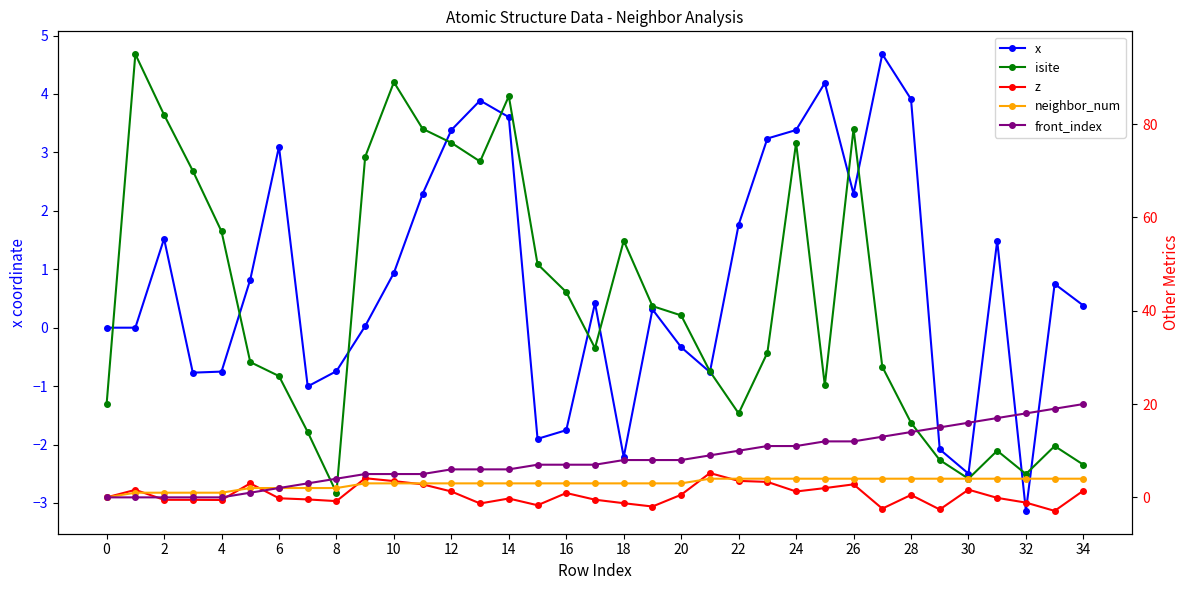

Is it true that neighbor_num equals 0.9 at 33?

False